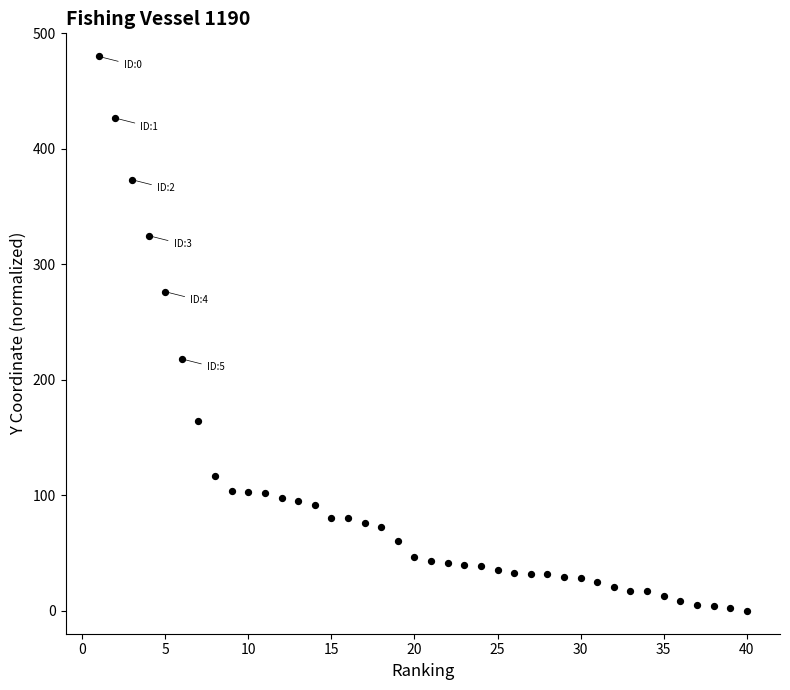

What is the range of X values (max minus min)?

39.0